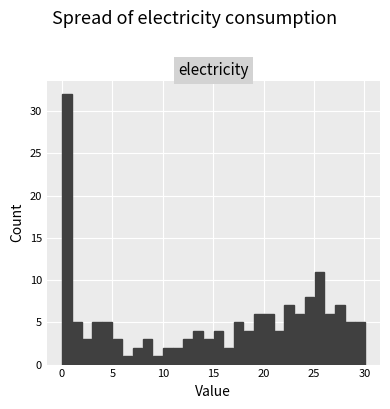

Read against the x-axis, roughly where is the centre of the tallest bar?

0.5